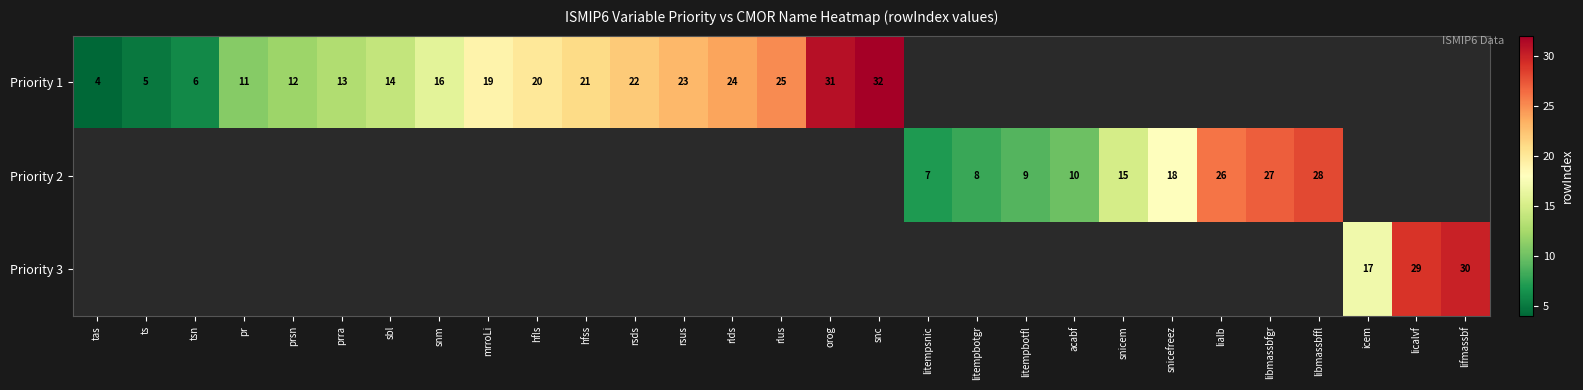

True or false: Priority 2 has a value of 4 at litempsnic.

False